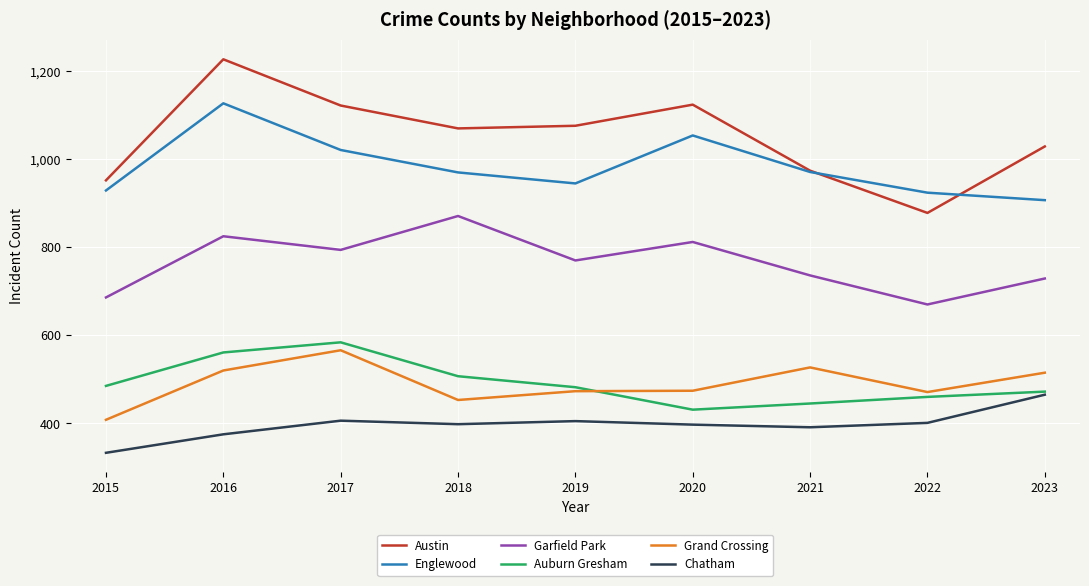

True or false: Austin and Chatham intersect in this chart.

False